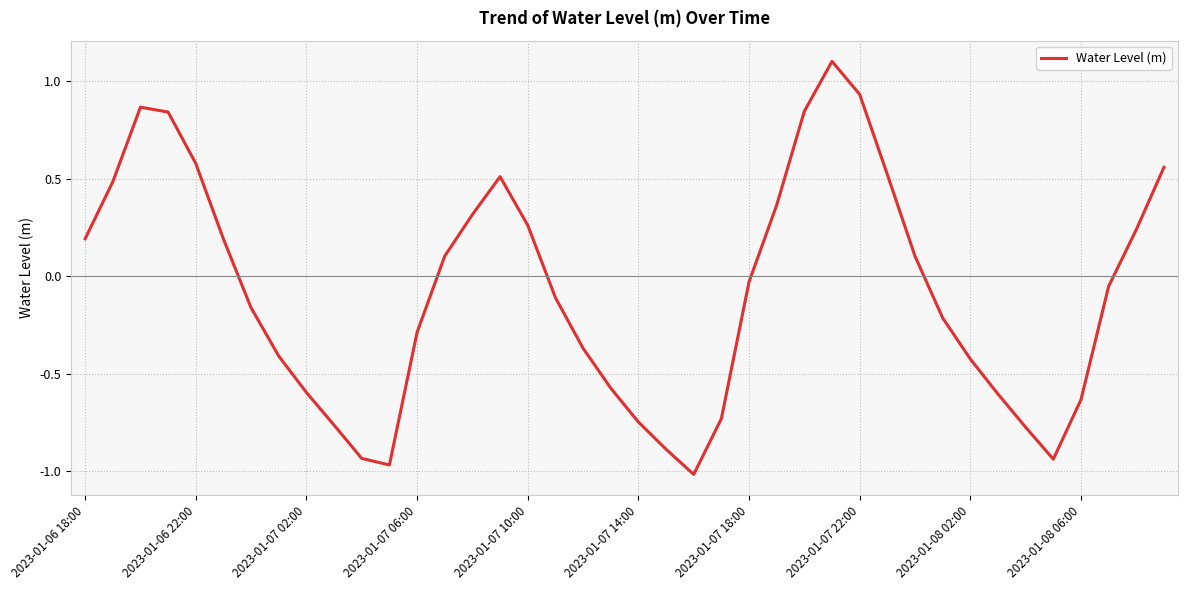

Where is the first local minimum?

11